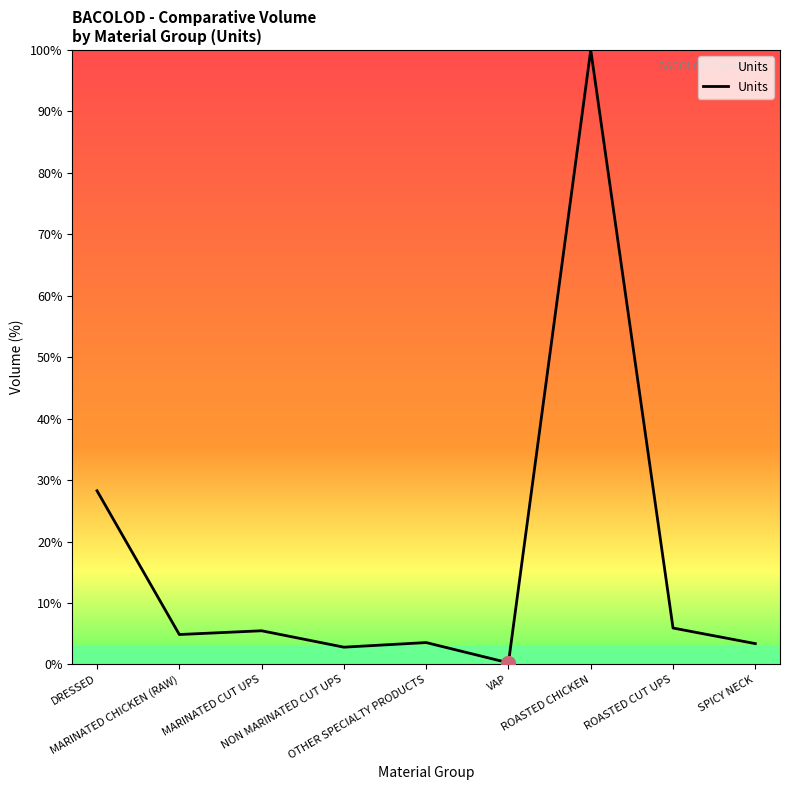

The chart shows a value of 1.8 at ROASTED CUT UPS. True or false?

False